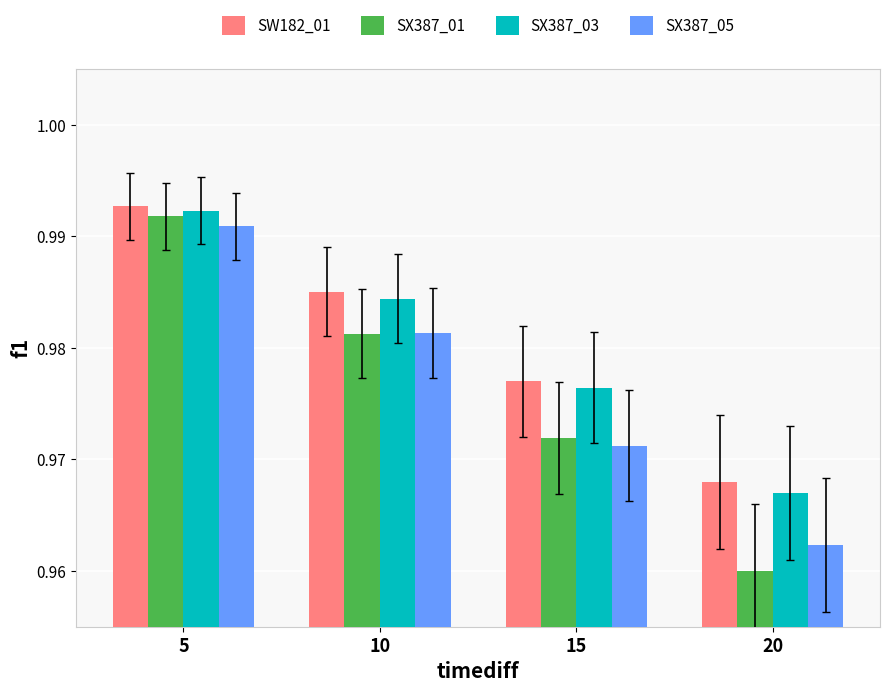

At how many categories does at least one series exceed 0?

4